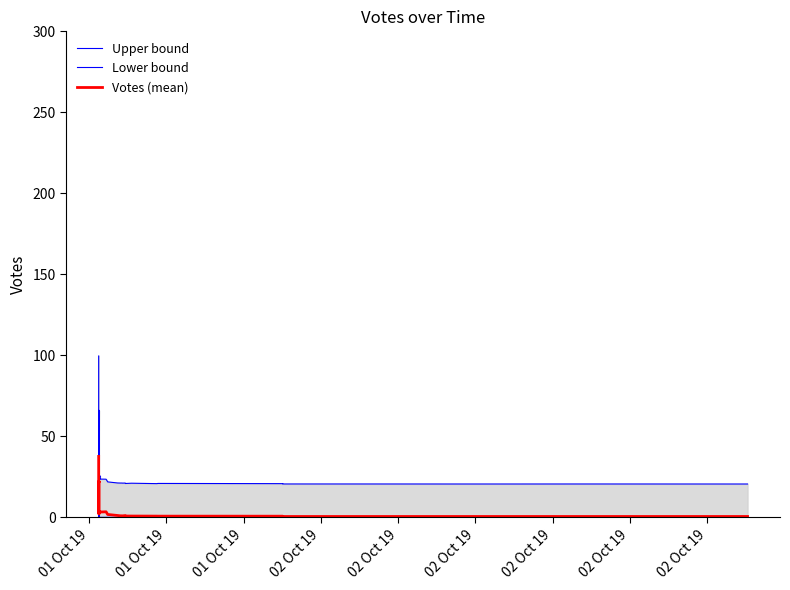

Where does the Votes (mean) series first go above 3?

01 Oct 19